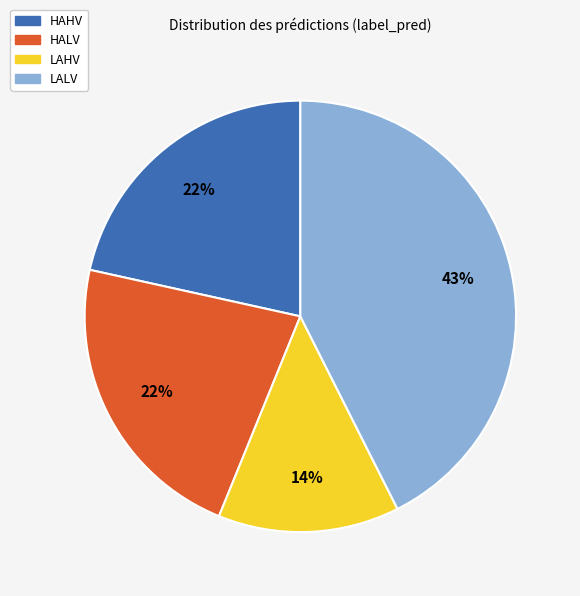

Is the sum of LALV and LAHV greater than half?

Yes